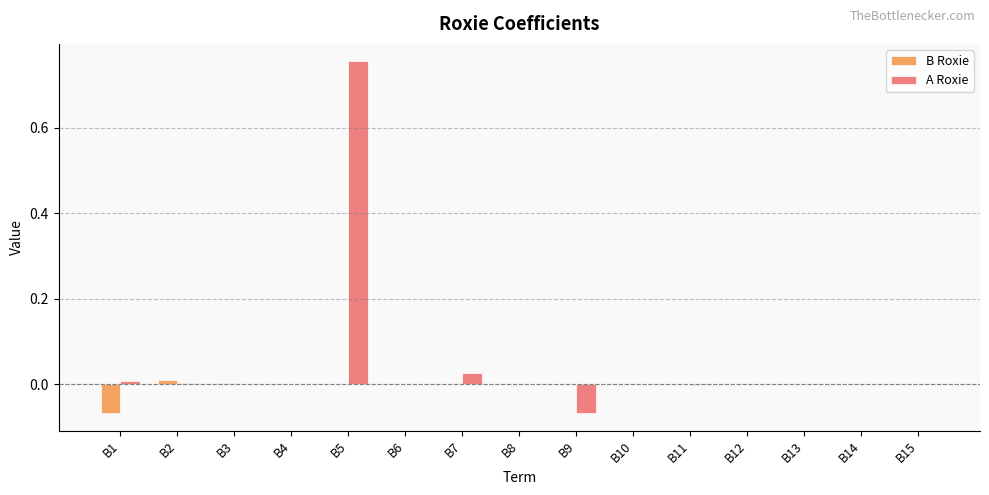

Does the chart contain stacked bars?

No